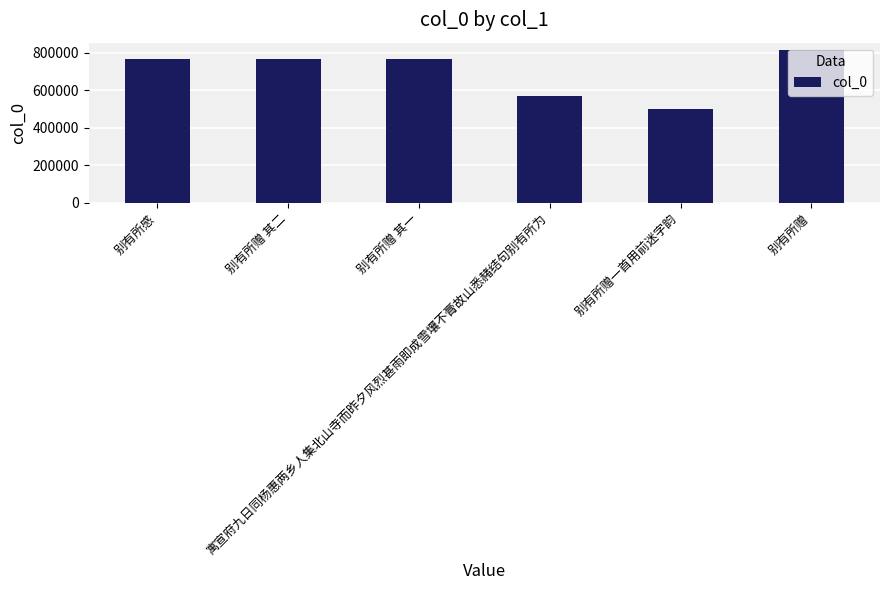

What is the average value?

696851